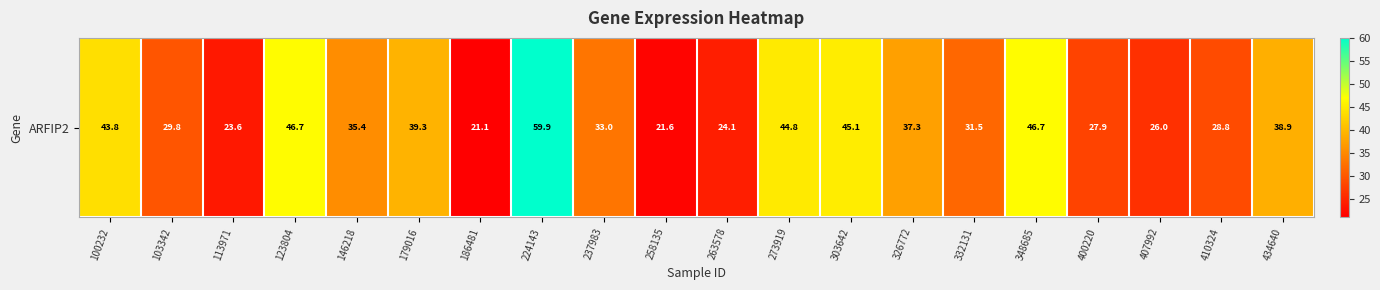

How many data points are less than 35?

10